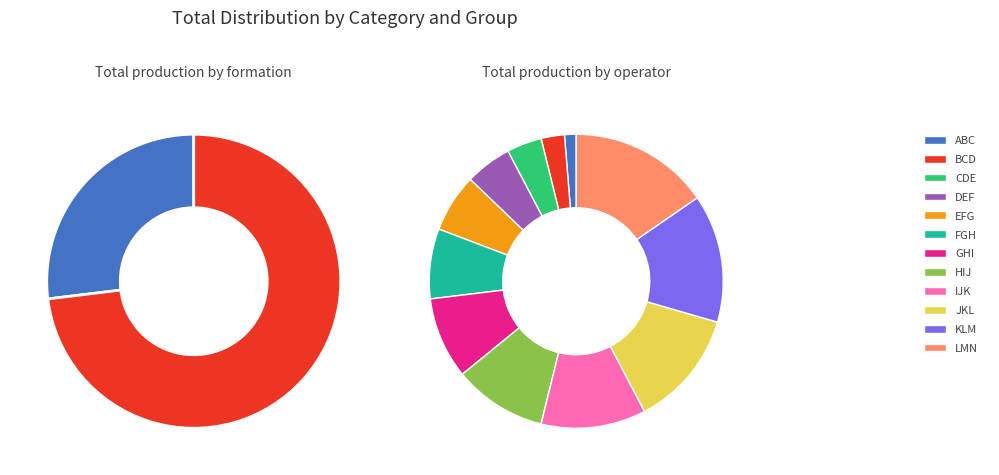

Count the number of slices in the pie.

12